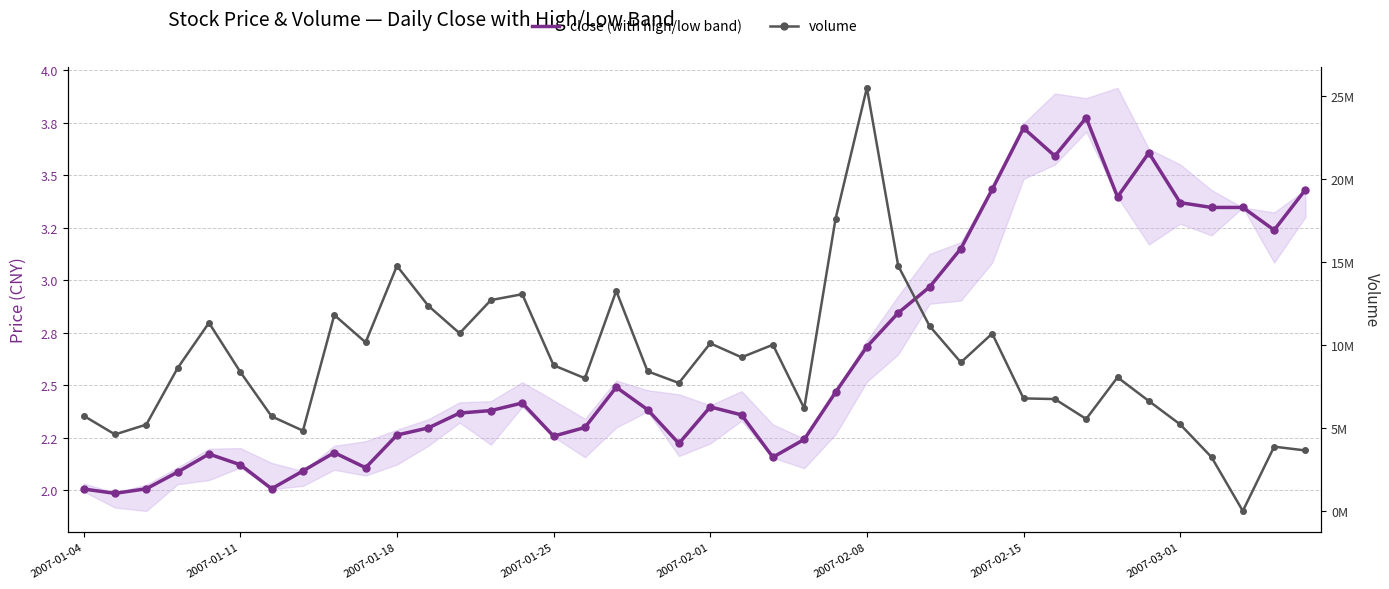

What position from the right is 17?

23